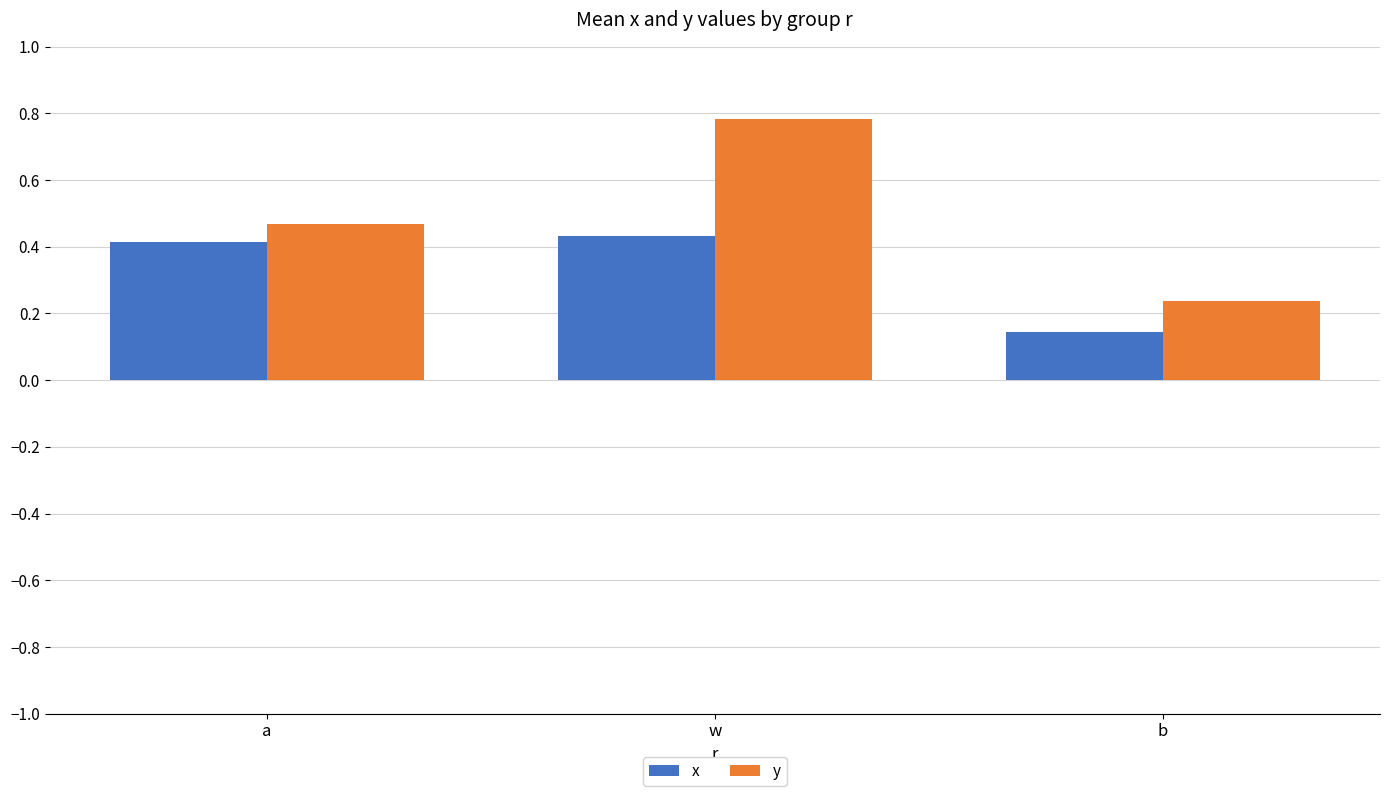

How many groups of bars are there?

3